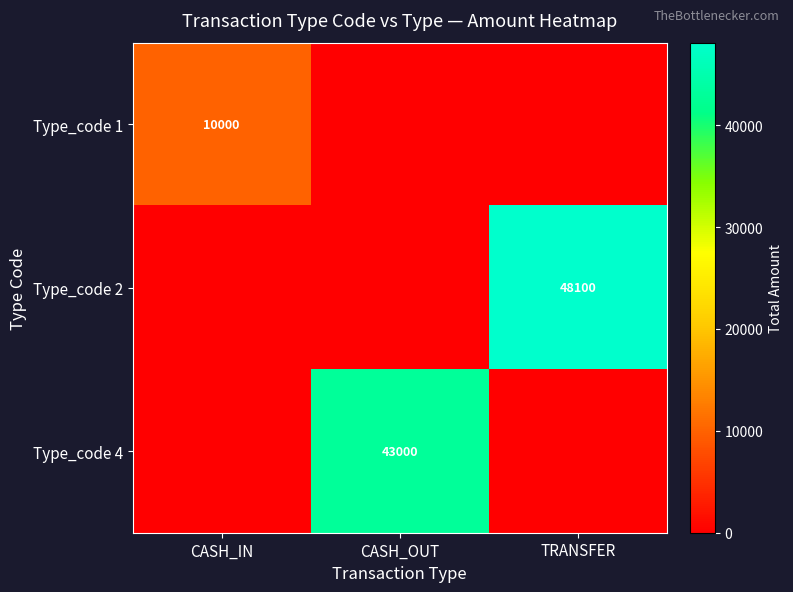

Between CASH_IN and CASH_OUT, which is larger?

CASH_IN